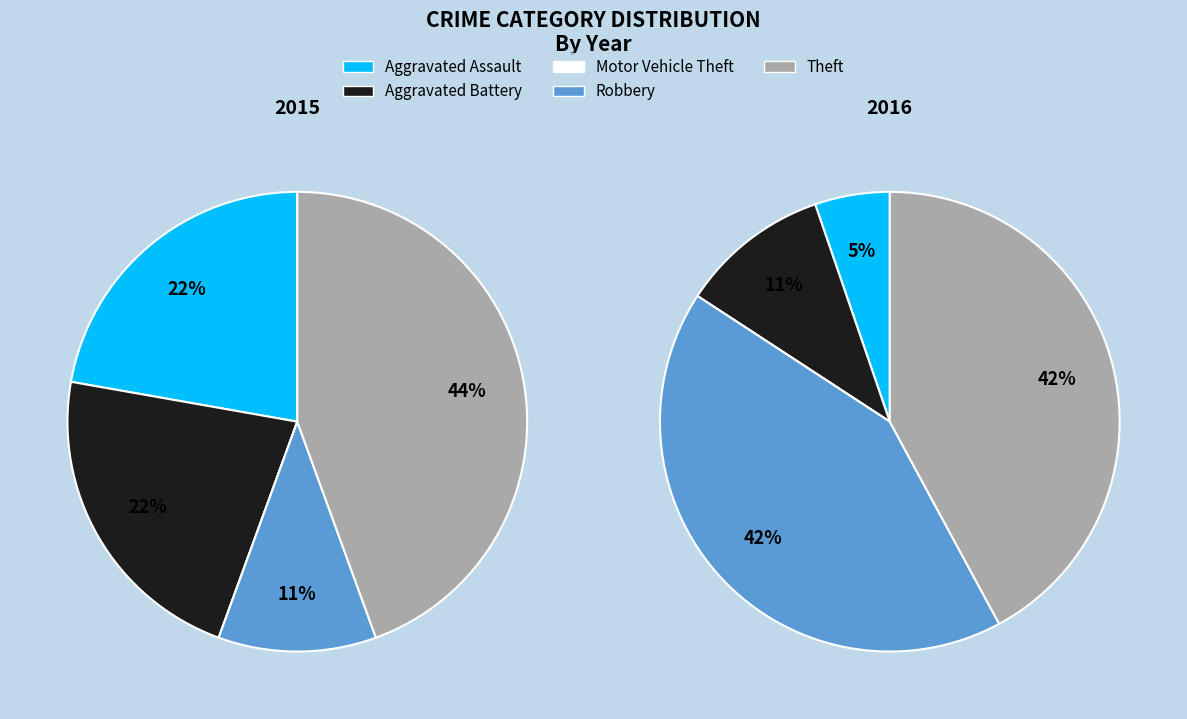

To the nearest percent, what is the combined percentage of 3 and 2?

11%